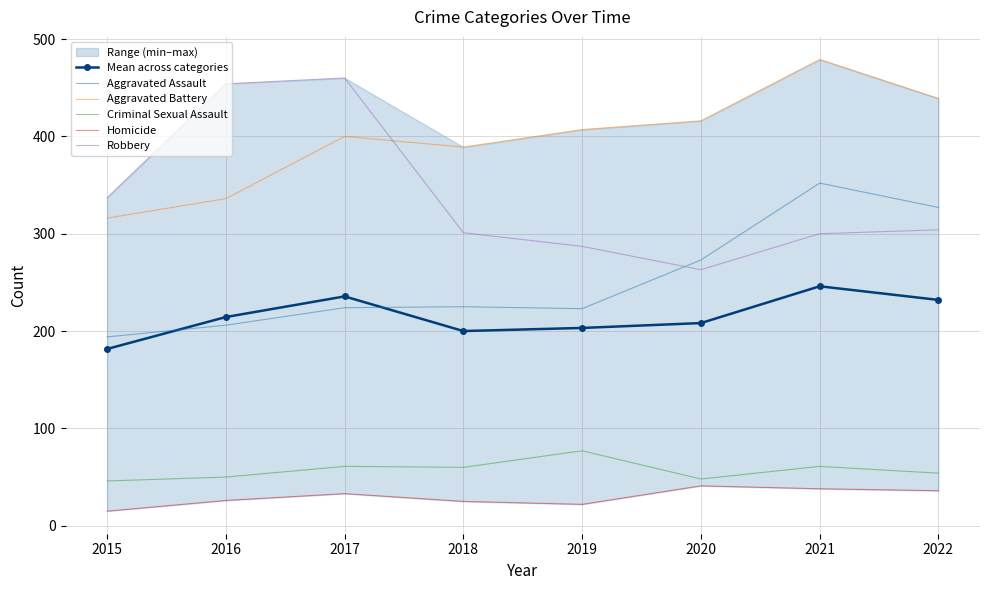

True or false: Aggravated Assault has a value of 273.0 at 2020.

True